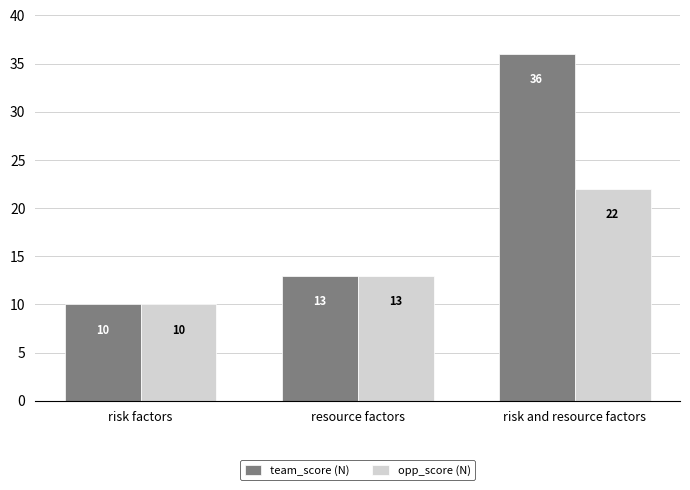

True or false: team_score (N) has a value of 36 at risk and resource factors.

True